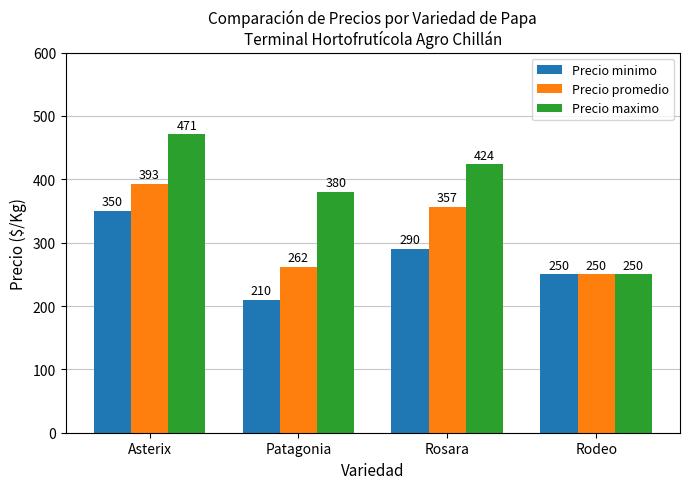

What is the difference between the second highest and minimum values in the Precio promedio series?

107